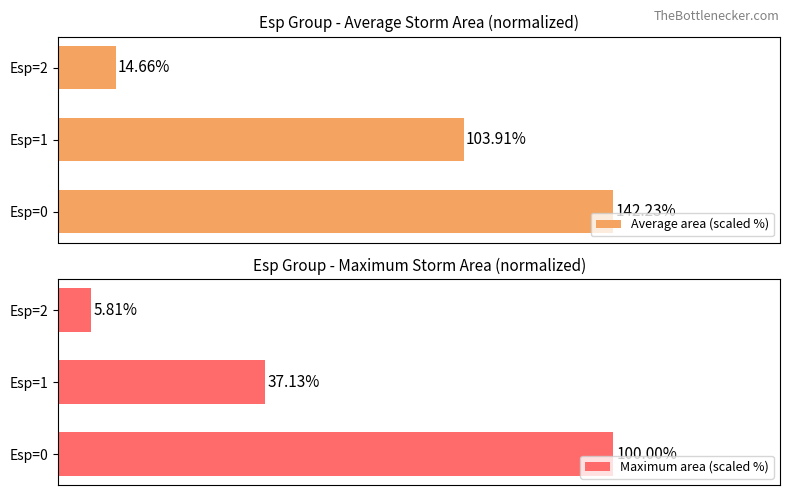

Are the bars grouped side by side (vs. stacked)?

Yes